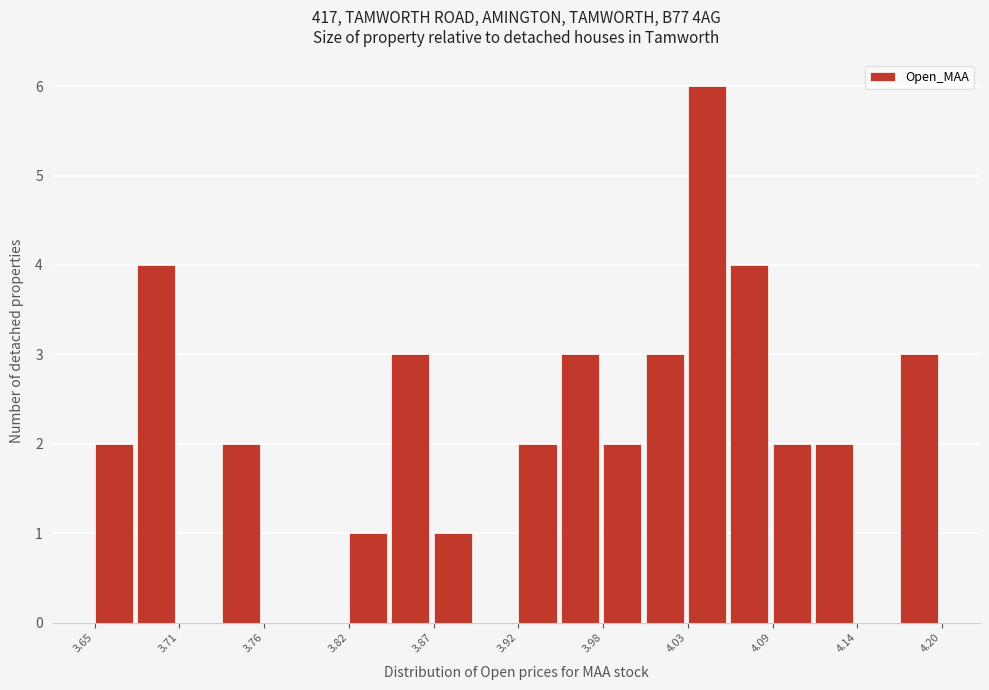

Around what value on the x-axis is the tallest bar? Give the approximate position of its centre, as read against the axis.

4.04